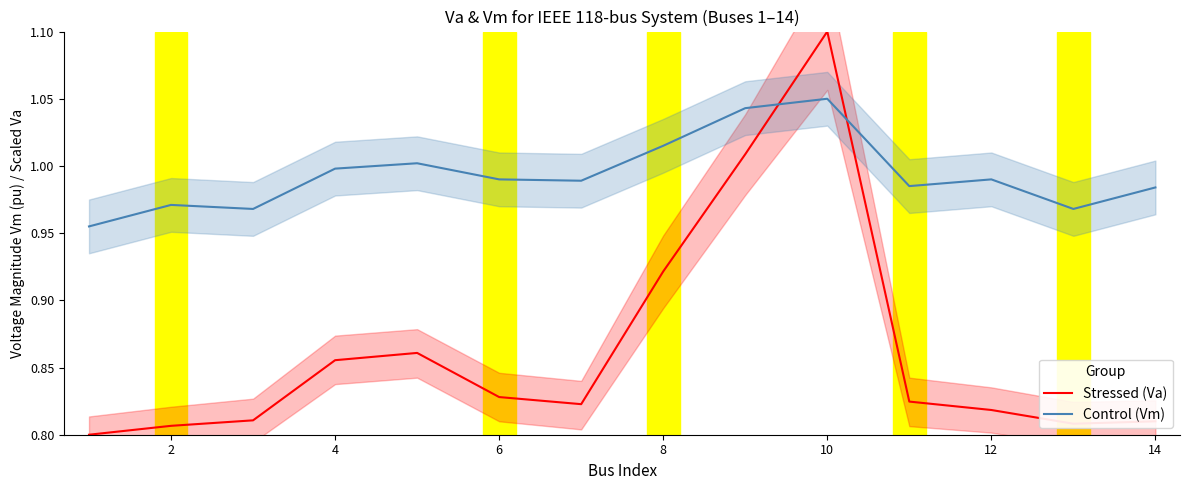

Rank the series by their maximum value, from lowest to highest.

Control (Vm), Stressed (Va)